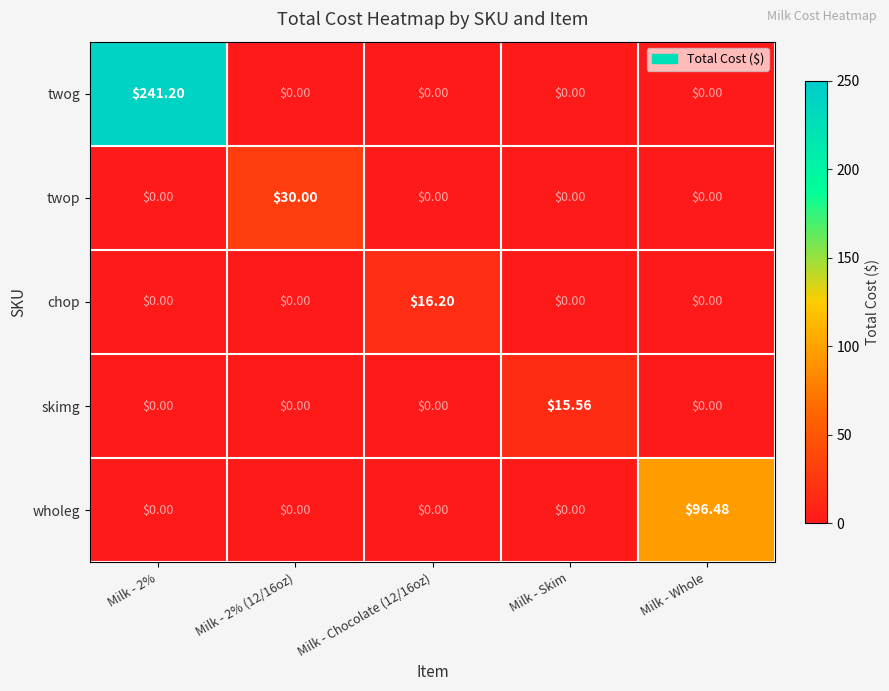

What is the difference between the highest and lowest values at Milk - 2%?

241.2